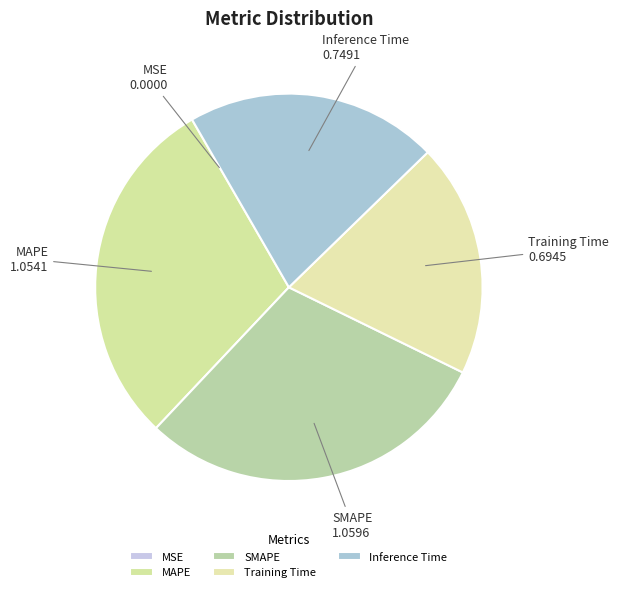

Is there a majority slice in this chart?

No